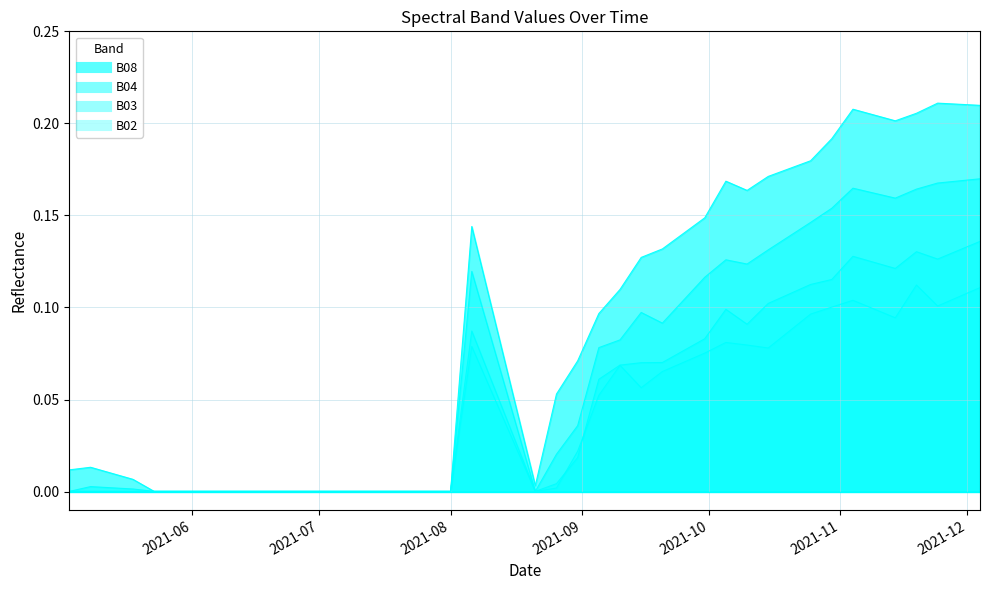

What is the maximum value shown in the chart?

0.2